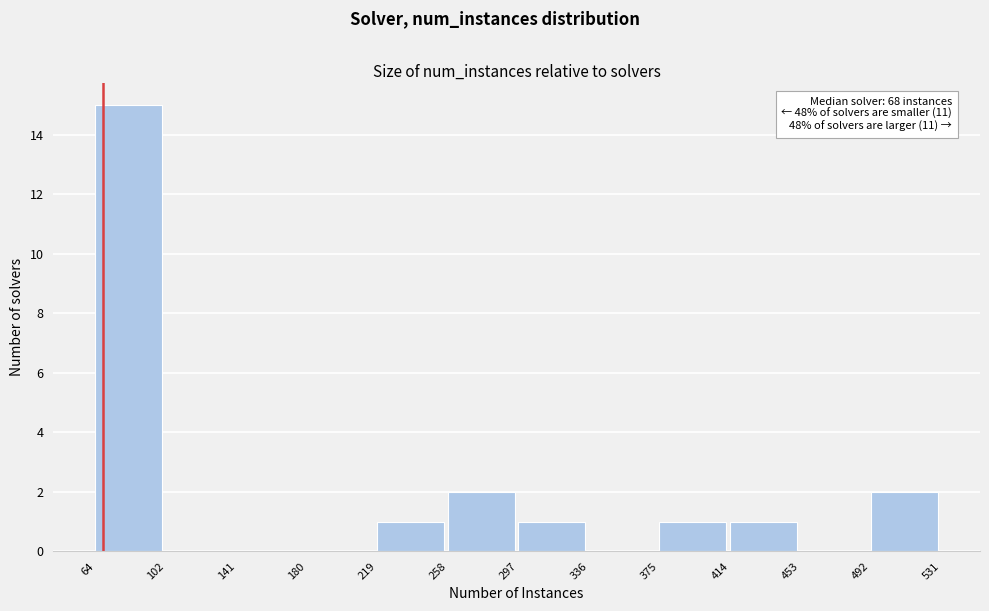

Which range on the x-axis has the tallest bar?

64 to 102